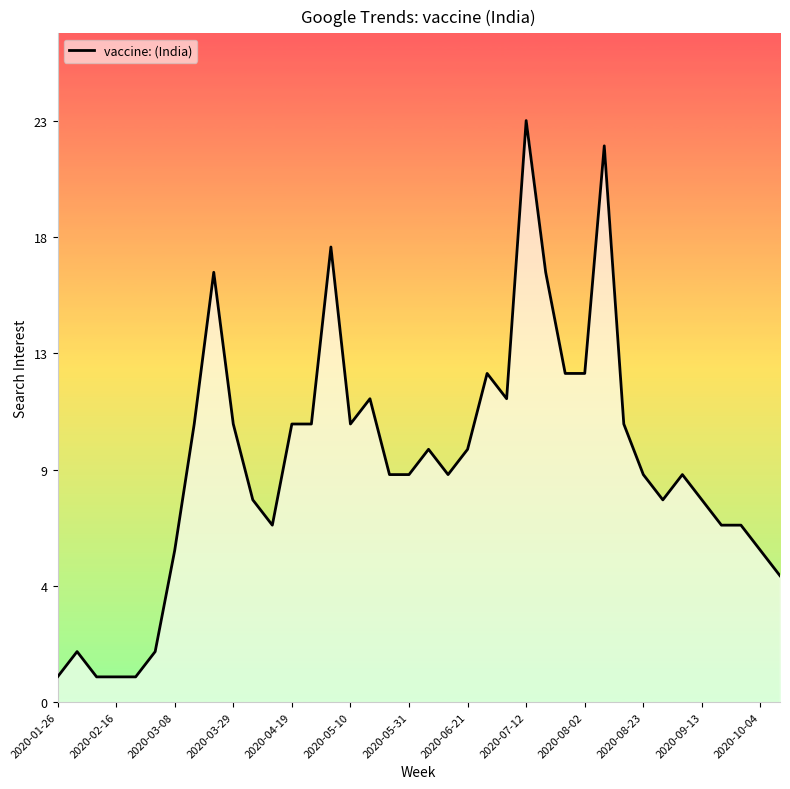

What is the maximum value shown in the chart?

23